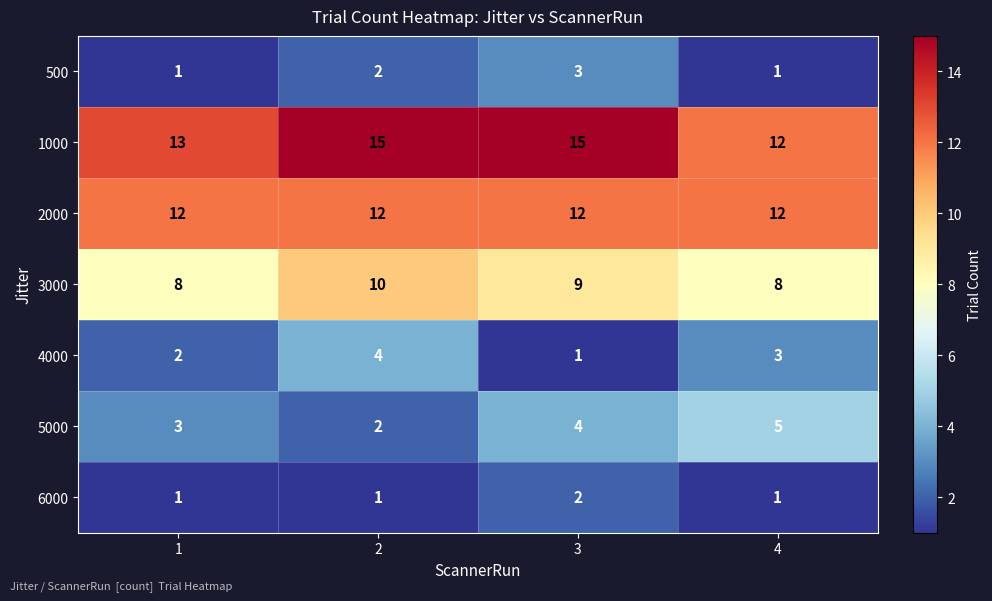

What is the sum of all 6000 values?

5